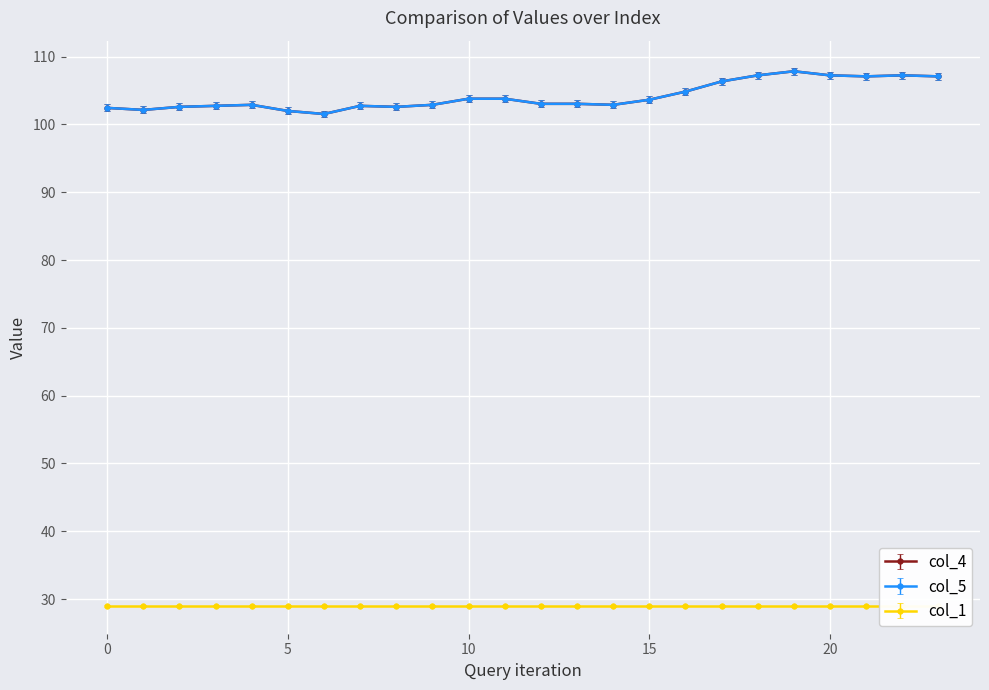

How many data points does each series have?

24